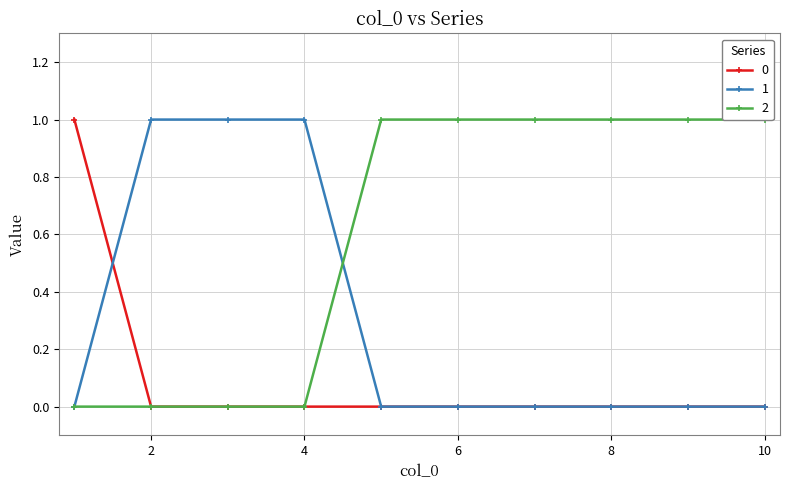

What is the maximum value shown in the chart?

1